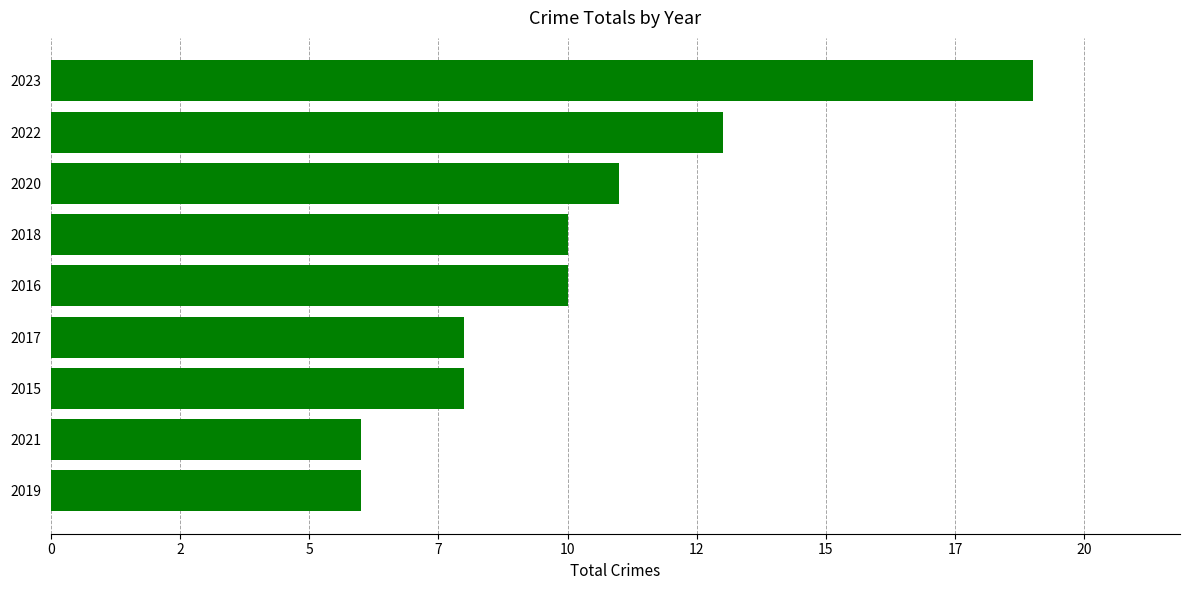

Are the bars horizontal?

Yes